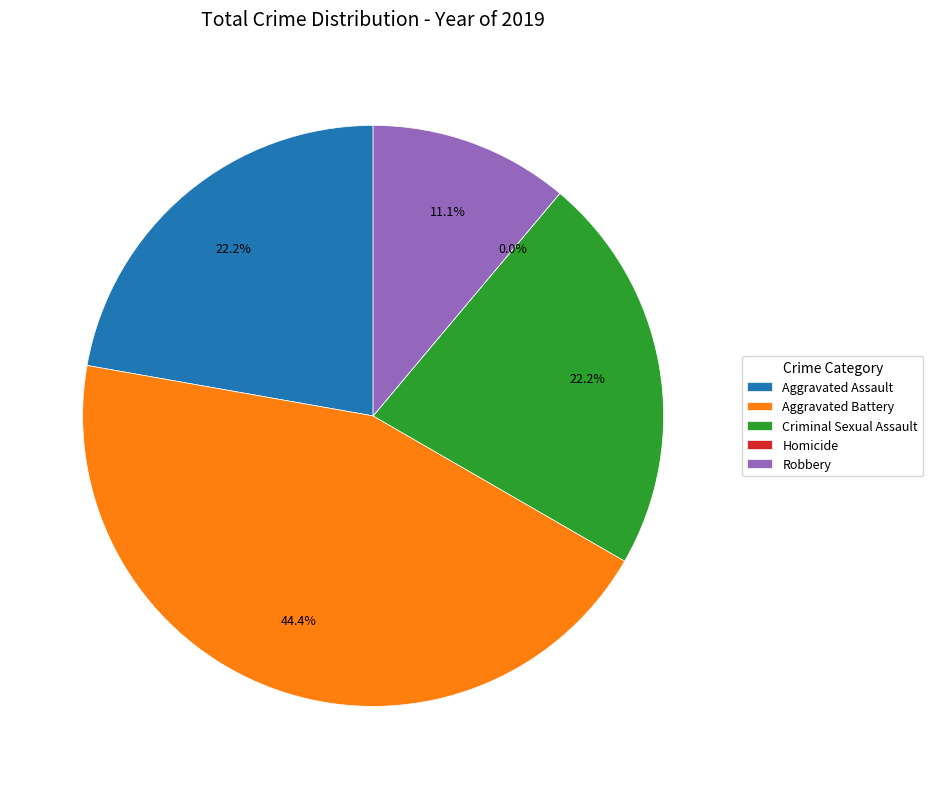

Does Criminal Sexual Assault represent more than half of the total?

No